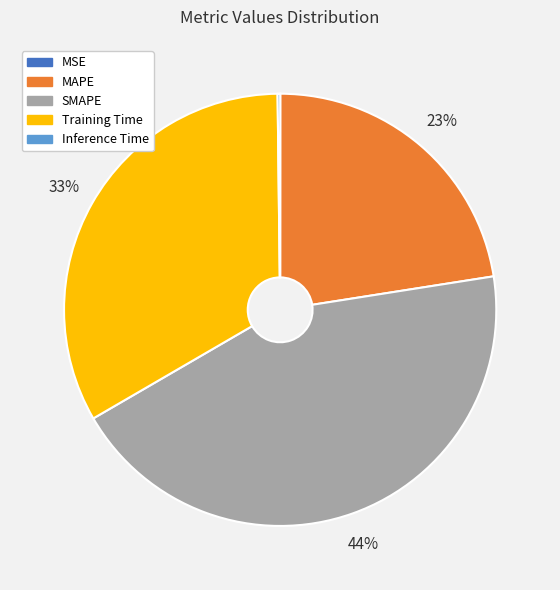

To the nearest percent, what is the difference between the largest and smallest slice percentages?

44%